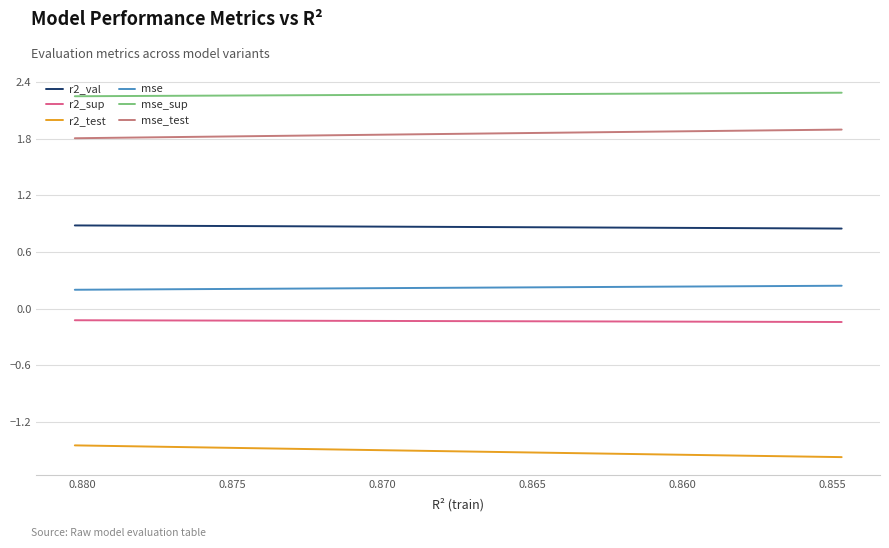

Reading left to right, transcribe all the data shown in this chart.

r2_val: 0.9	0.9	0.9	0.9	0.9	0.9	0.9	0.9	0.9	0.8
r2_sup: -0.1	-0.1	-0.1	-0.1	-0.1	-0.1	-0.1	-0.1	-0.1	-0.1
r2_test: -1.4	-1.5	-1.5	-1.5	-1.5	-1.5	-1.5	-1.5	-1.6	-1.6
mse: 0.2	0.2	0.2	0.2	0.2	0.2	0.2	0.2	0.2	0.2
mse_sup: 2.3	2.3	2.3	2.3	2.3	2.3	2.3	2.3	2.3	2.3
mse_test: 1.8	1.8	1.8	1.8	1.8	1.9	1.9	1.9	1.9	1.9